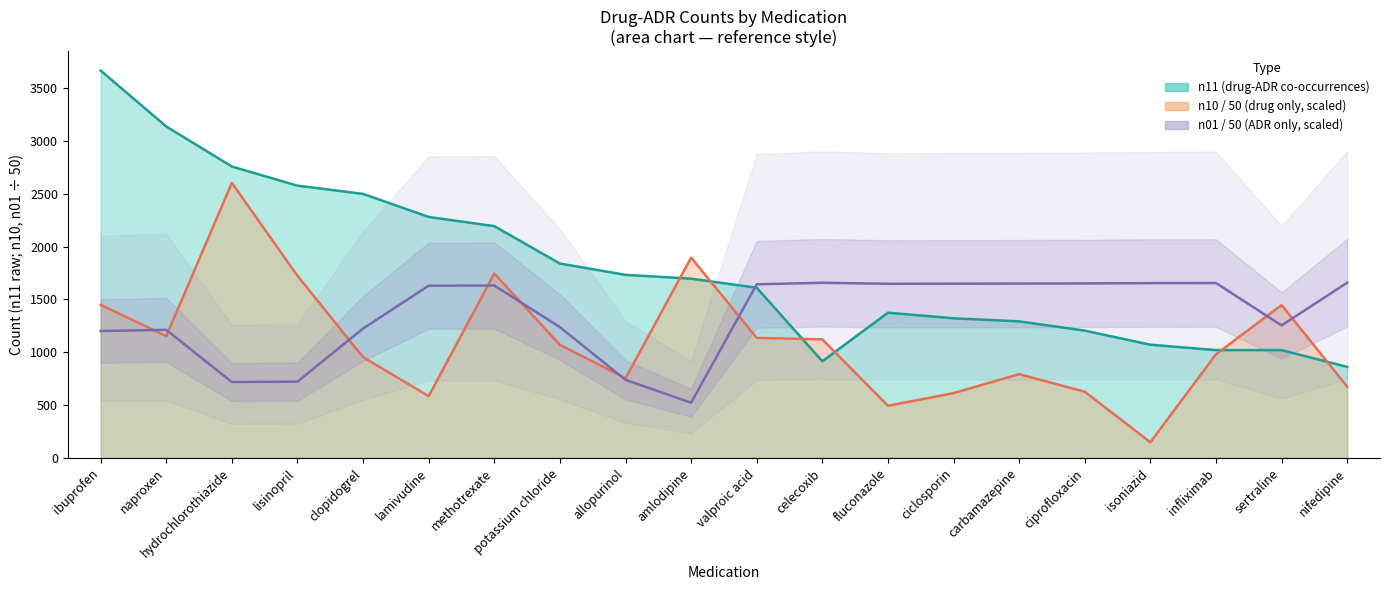

What is the spread (max minus min) of values at methotrexate?

561.8